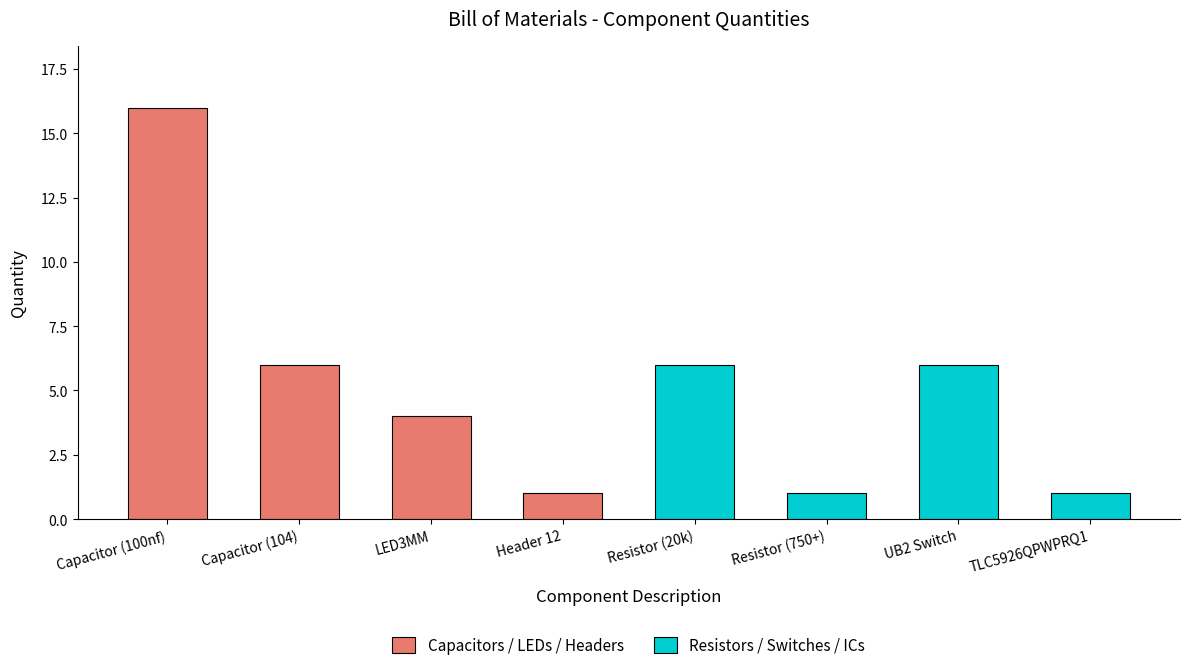

What is the maximum value shown in the chart?

16